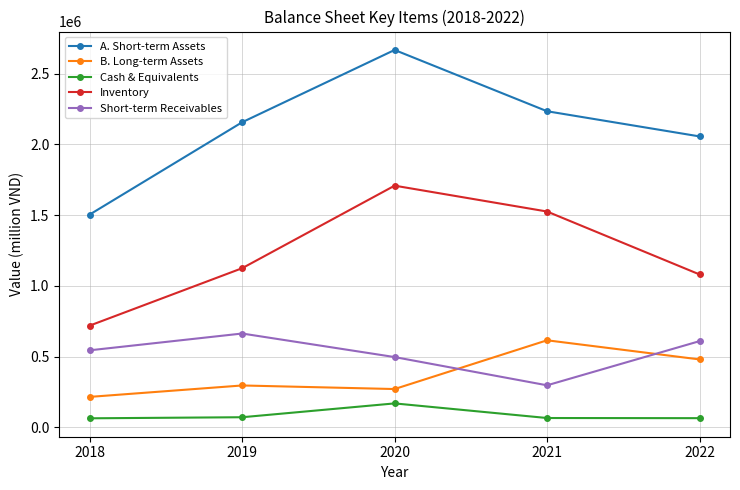

What is the value of the Short-term Receivables point at the 1st from the left?

544103